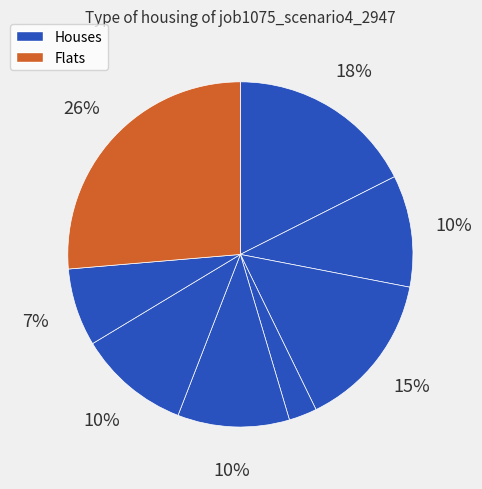

How many slices are in this pie chart?

8